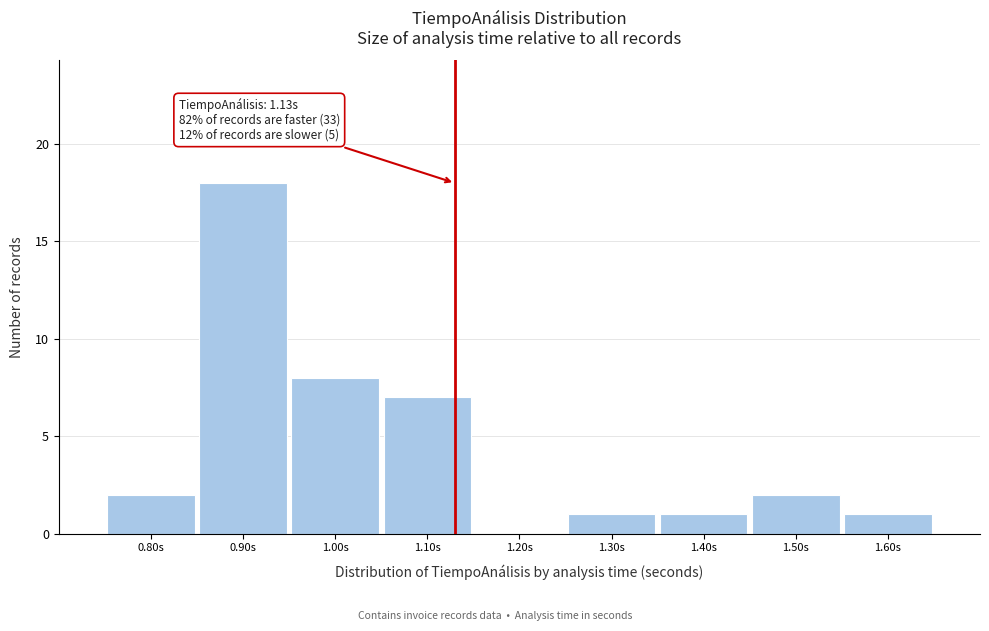

Which range on the x-axis has the tallest bar?

0.85 to 0.95